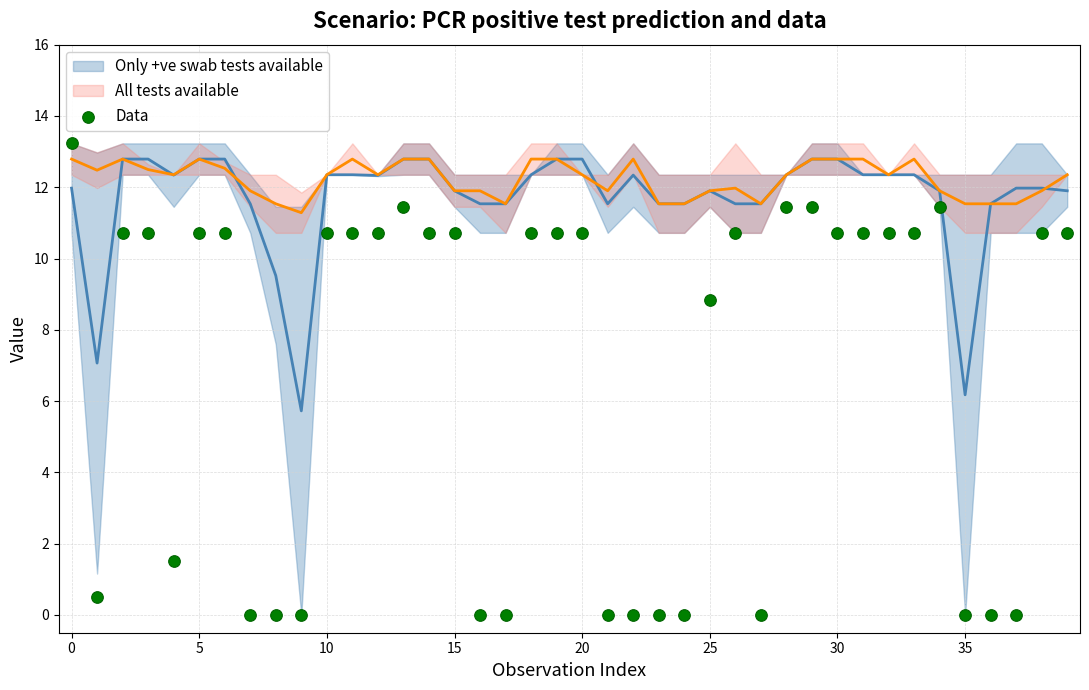

What Y value in the scatter plot is closest to 6?

8.8